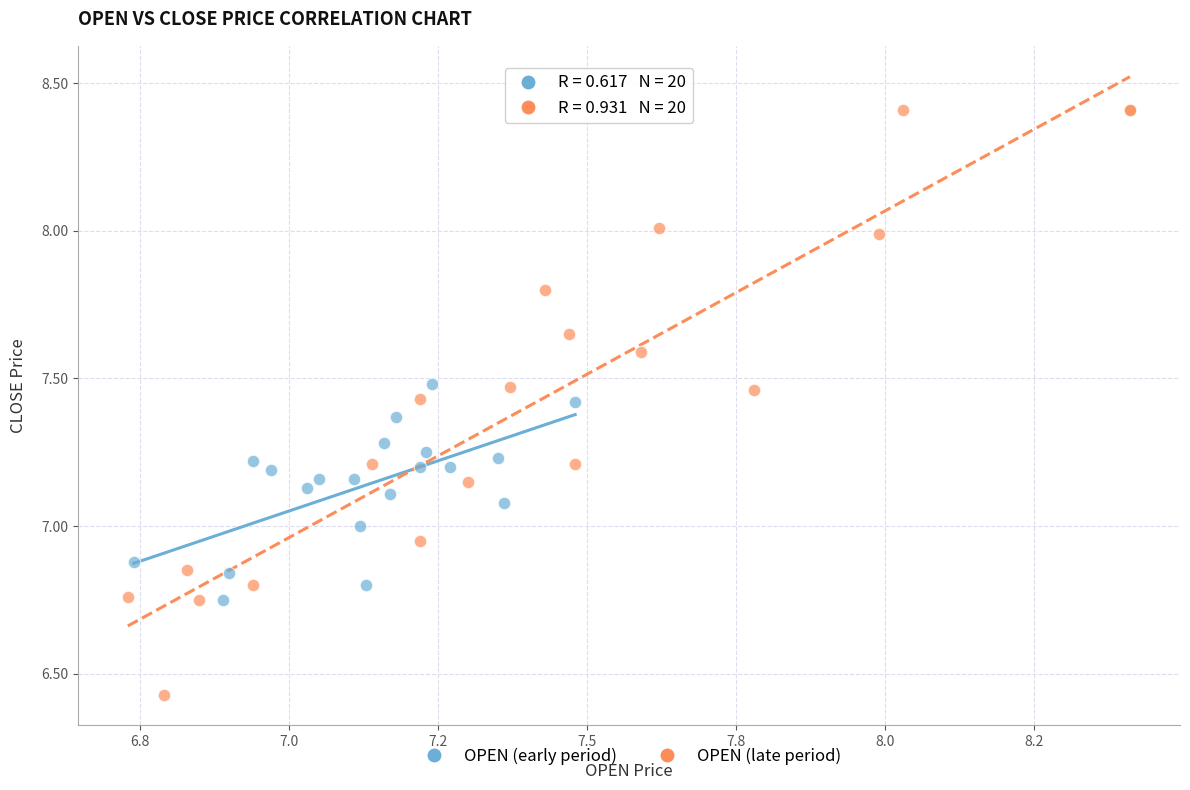

Which series reaches the maximum Y coordinate?

OPEN (late period)